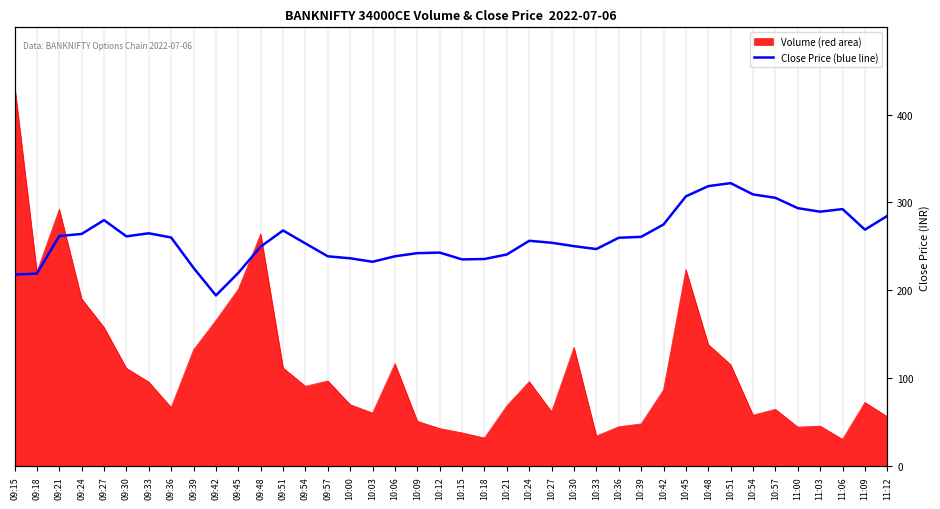

How many data points does each series have?

40